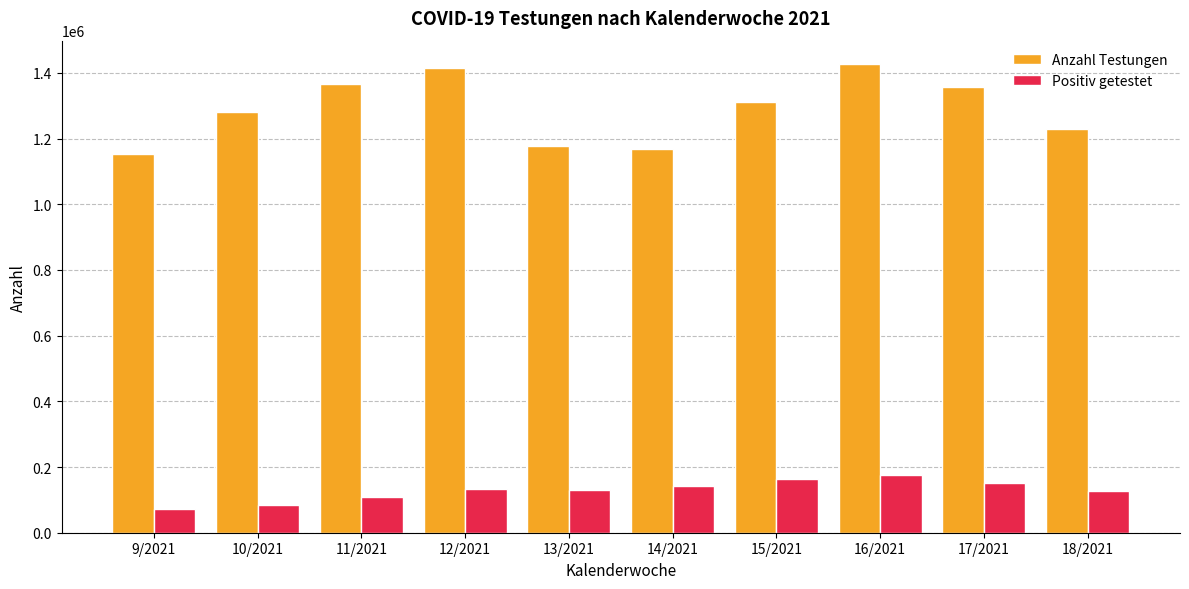

Which series has the largest range (max minus min)?

Anzahl Testungen